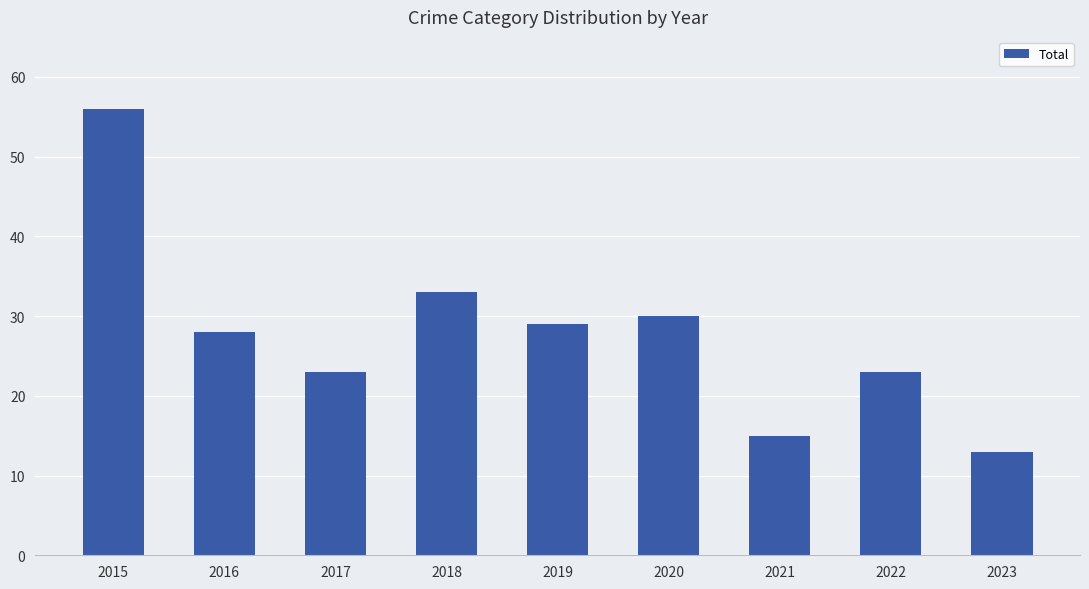

What is the sum of the values at 2019 and 2018?

62